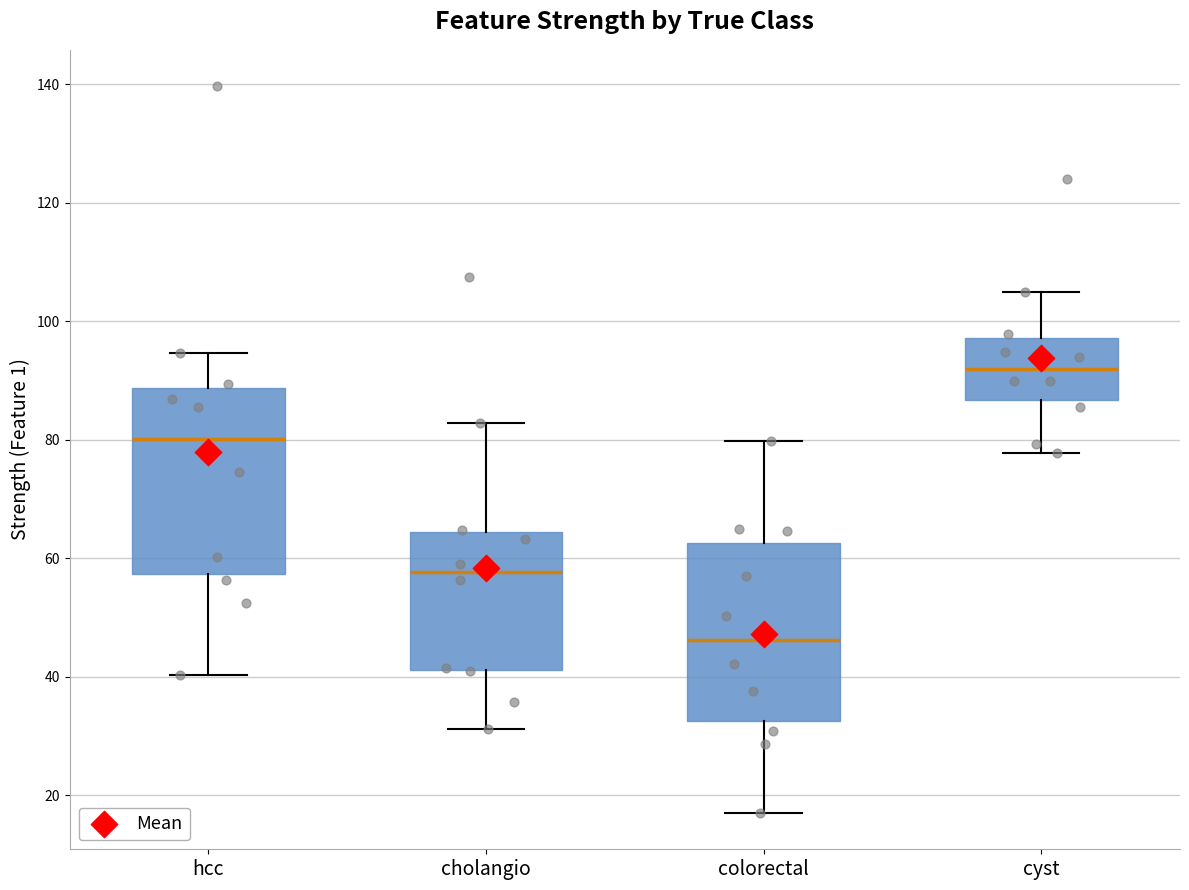

Reading left to right, read every box against the y-axis: the position of its median line, the range the box covers, and the ends of its whiskers. The values are not printed on the chart, so give them approximately, as read against the axis.

hcc: median 80, box 58 to 88, whiskers 40 to 94
cholangio: median 58, box 42 to 64, whiskers 32 to 82
colorectal: median 46, box 32 to 62, whiskers 18 to 80
cyst: median 92, box 86 to 98, whiskers 78 to 104